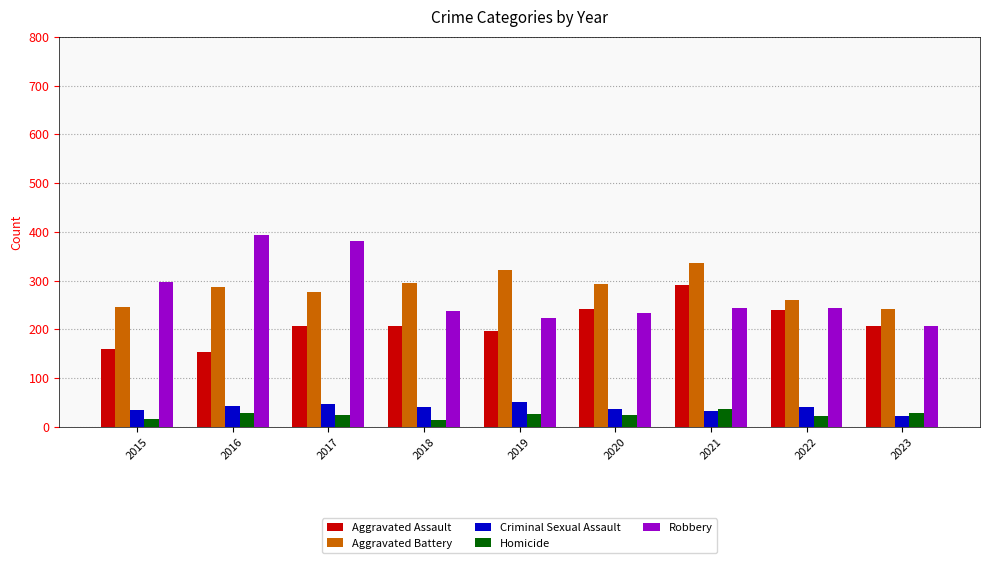

At which category does the chart reach its peak across all series?

2016